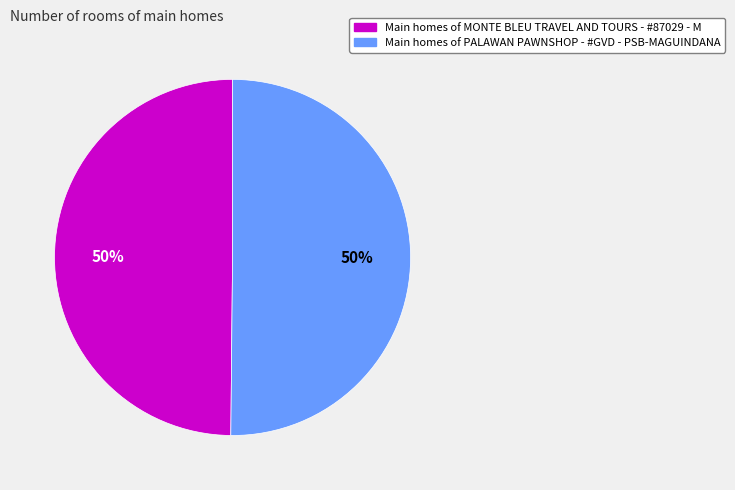

To the nearest percent, what is the average slice percentage?

50%